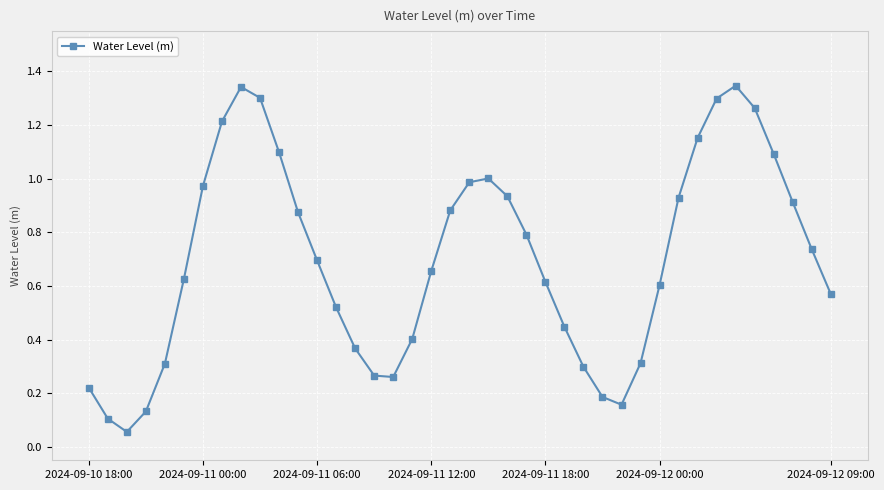

What is the sum of all values?

27.9